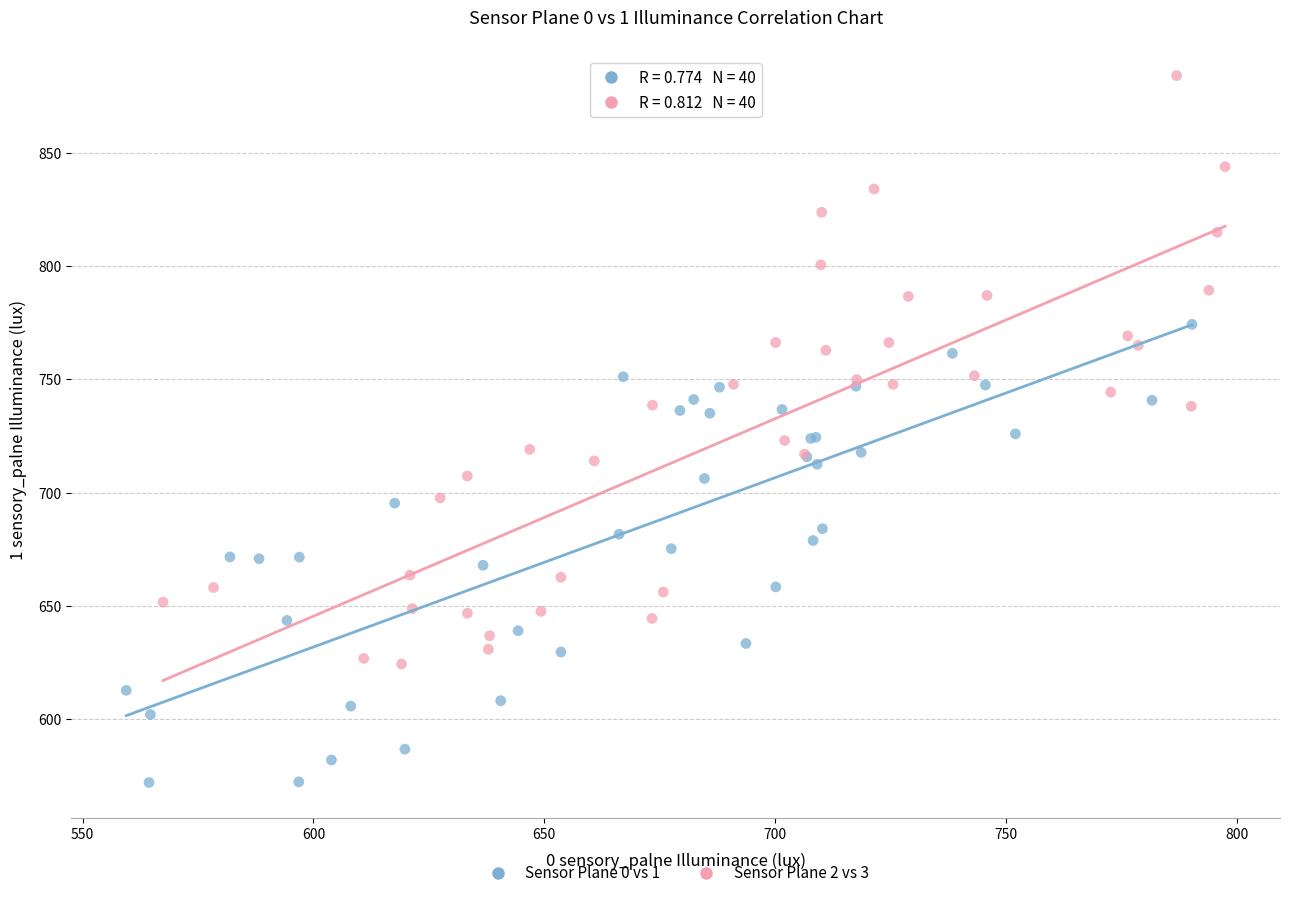

Which series reaches the minimum Y coordinate?

Sensor Plane 0 vs 1